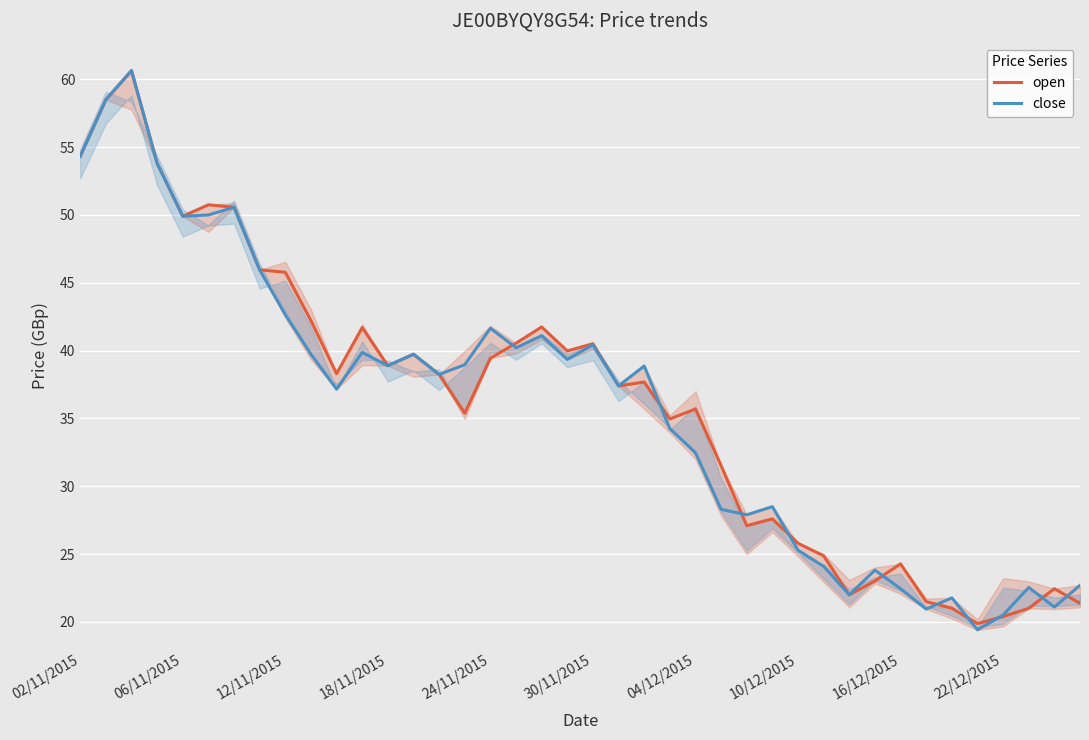

True or false: open and close intersect in this chart.

True